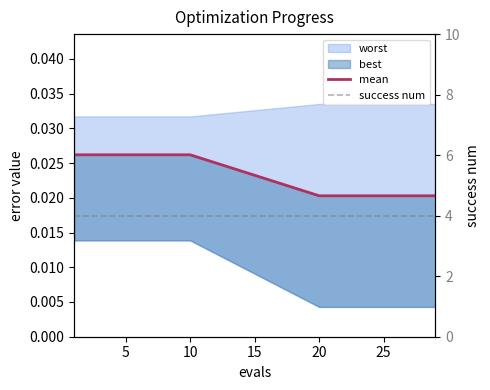

Is it true that success num equals 4.0 at 15?

True